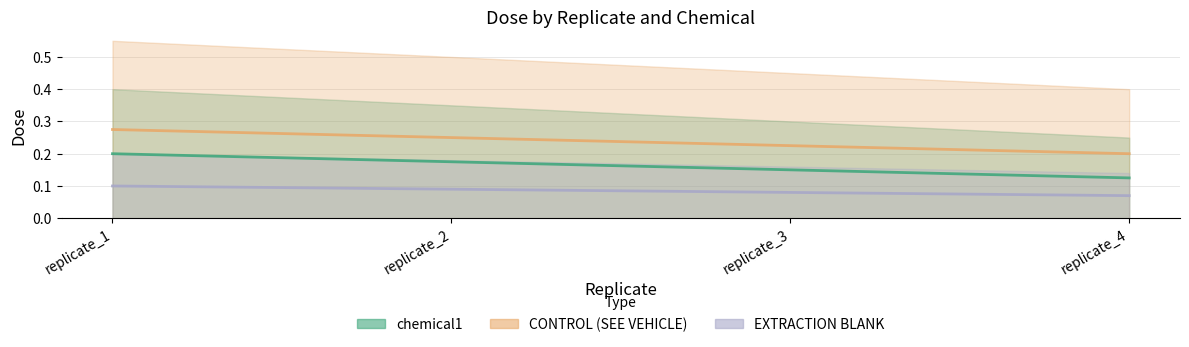

The value of EXTRACTION BLANK (mid) at replicate_3 is 0.1. True or false?

True